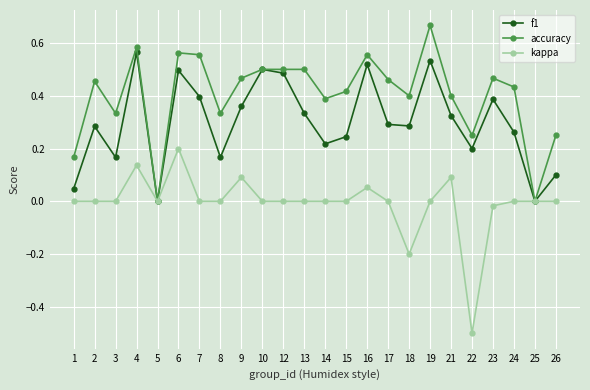

Is it true that kappa equals 0.0 at 16?

False